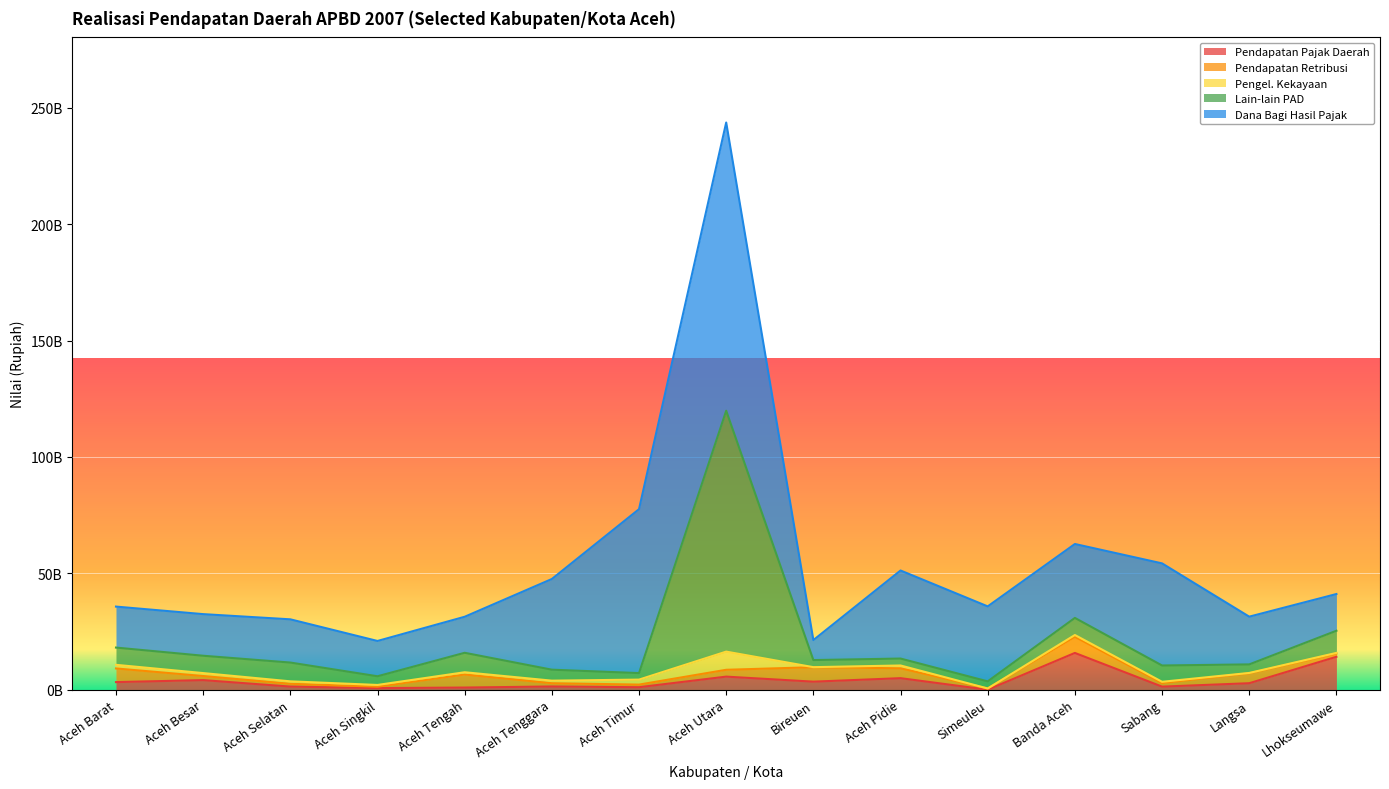

In Pengel. Kekayaan, how many points are lower than both neighbors (excluding endpoints)?

4